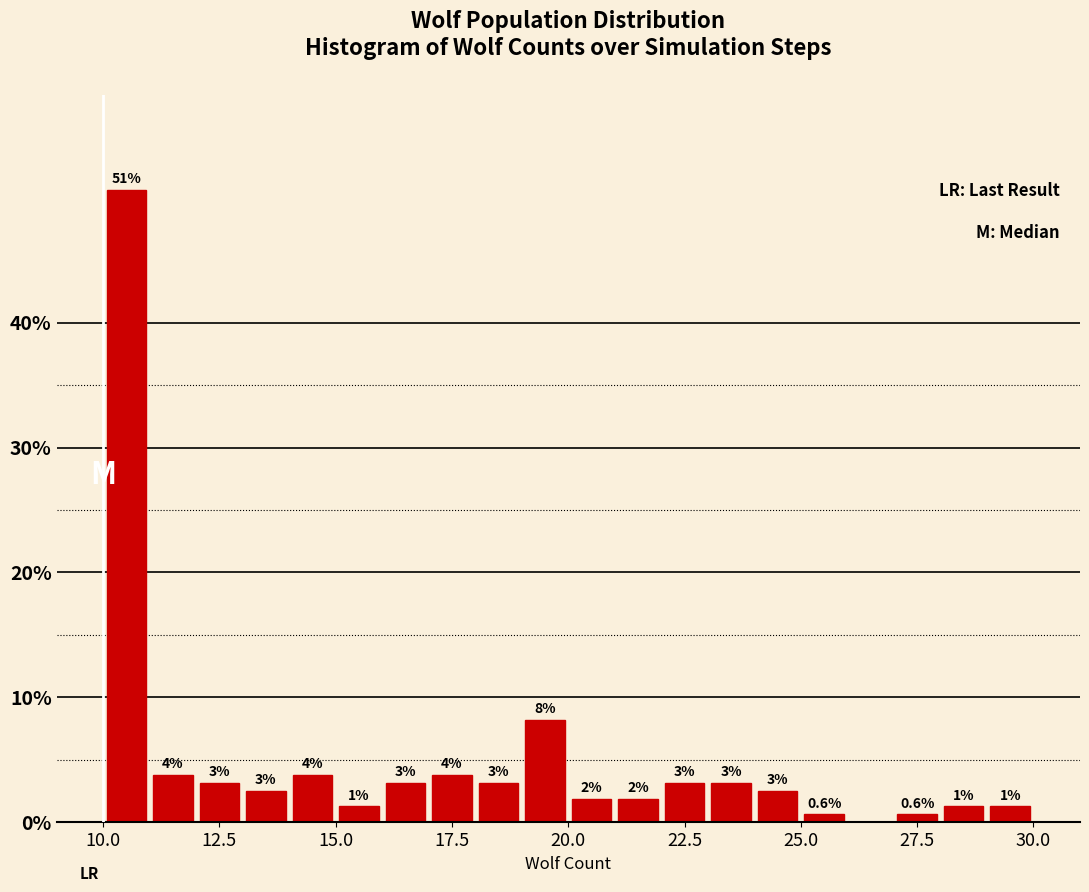

Read against the x-axis, roughly where is the centre of the tallest bar?

10.5